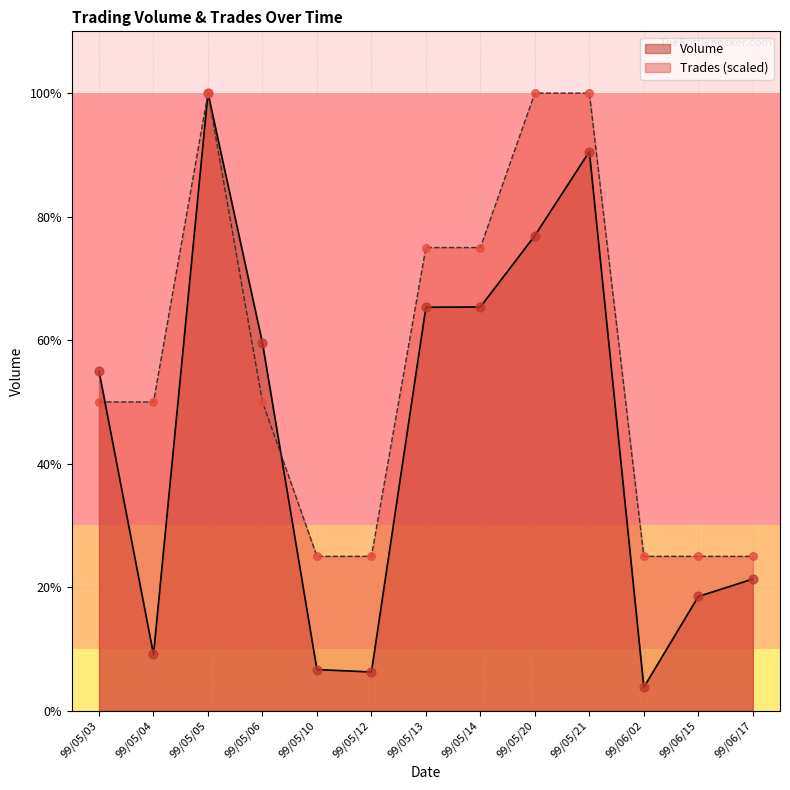

Which series contains the highest Y value?

Volume